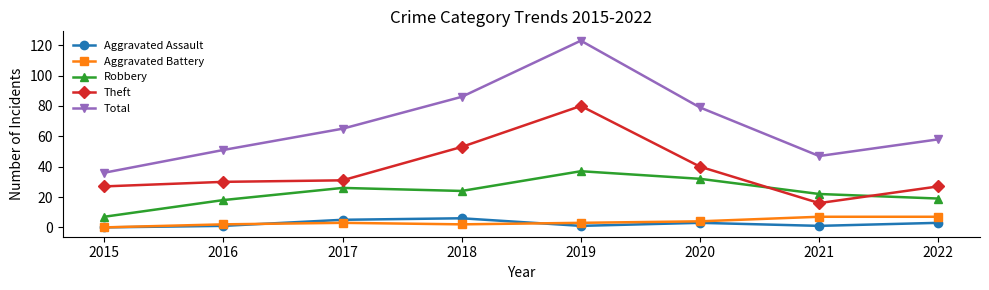

What is the value of the Robbery point at the 6th from the left?

32